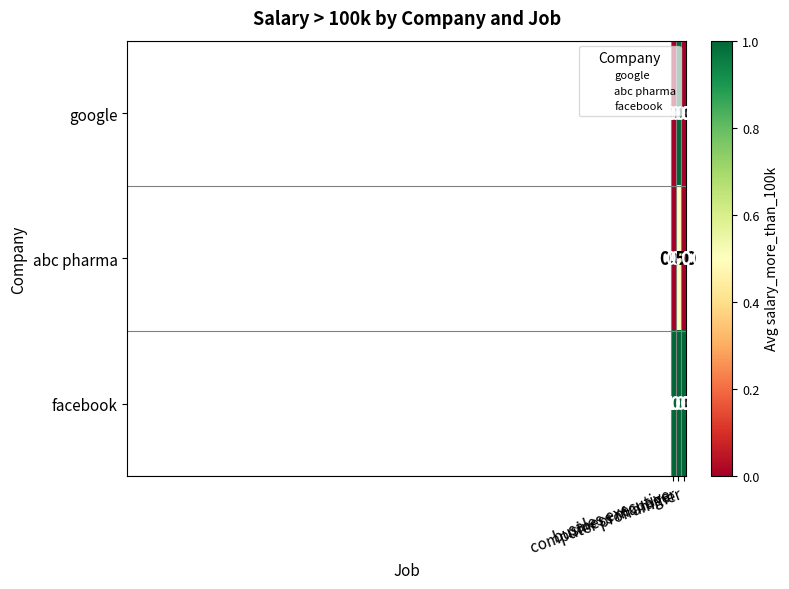

List the series in order of their overall mean, lowest first.

abc pharma, google, facebook